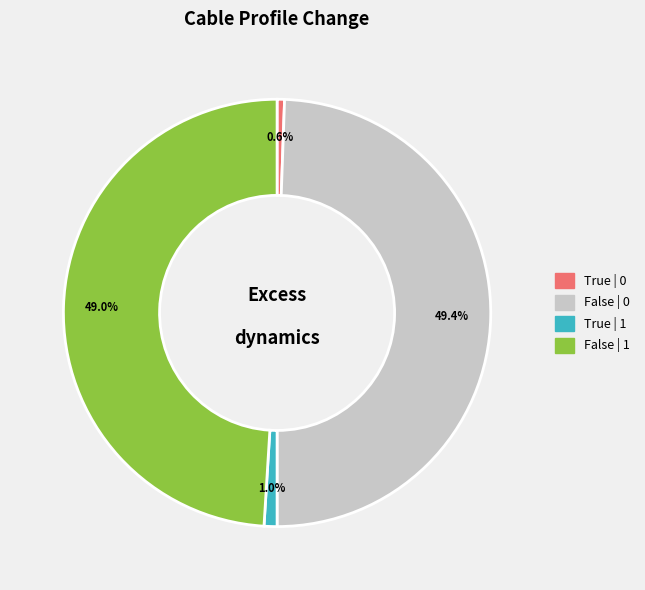

Count the number of slices in the pie.

4